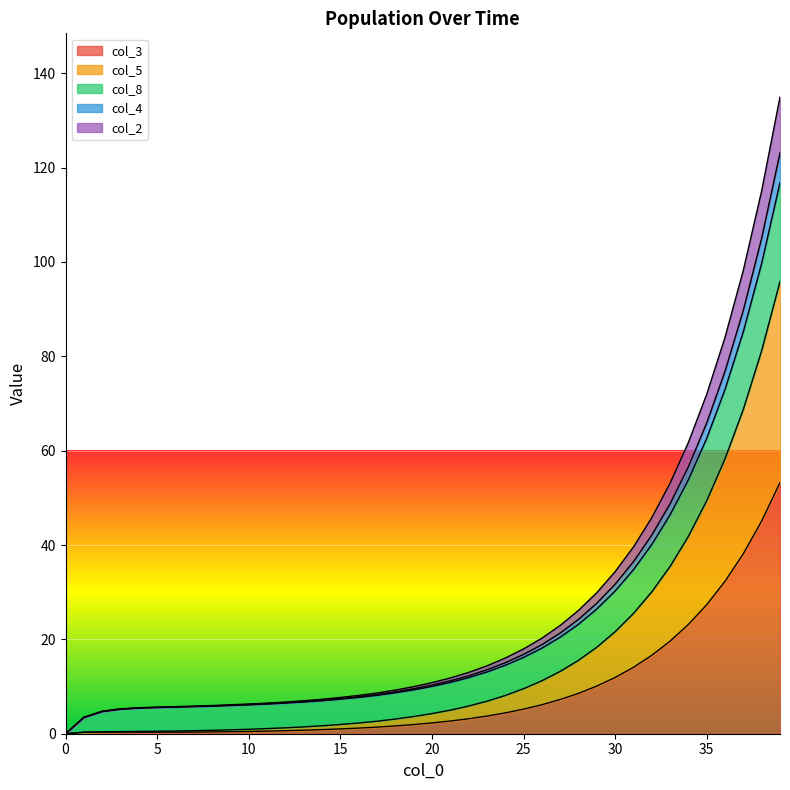

What is the value of the col_8 point at the 23rd from the left?

11.9